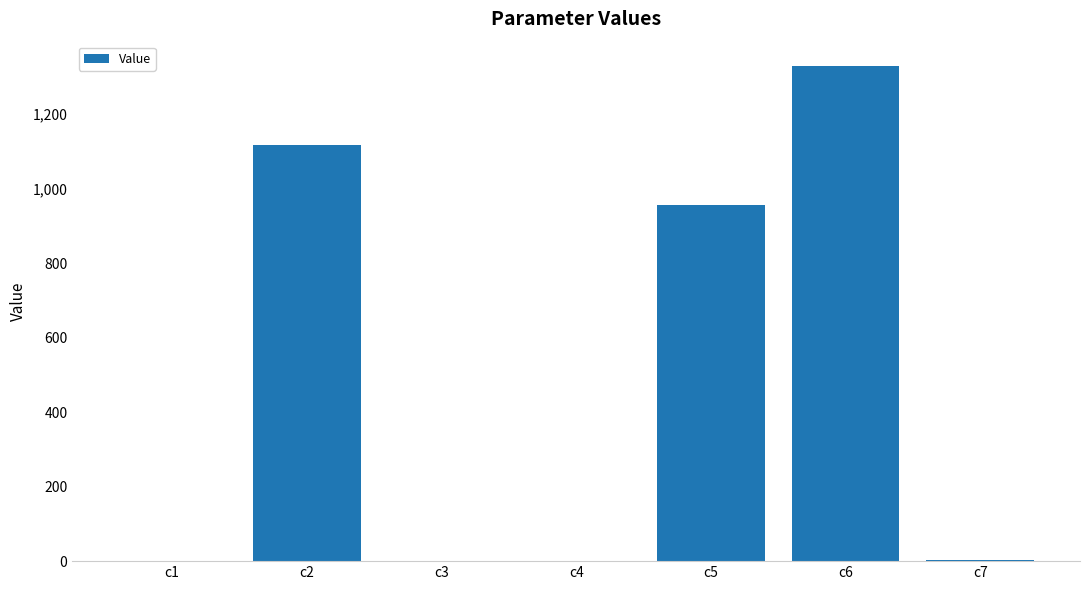

Where does the data first go above 4?

c2